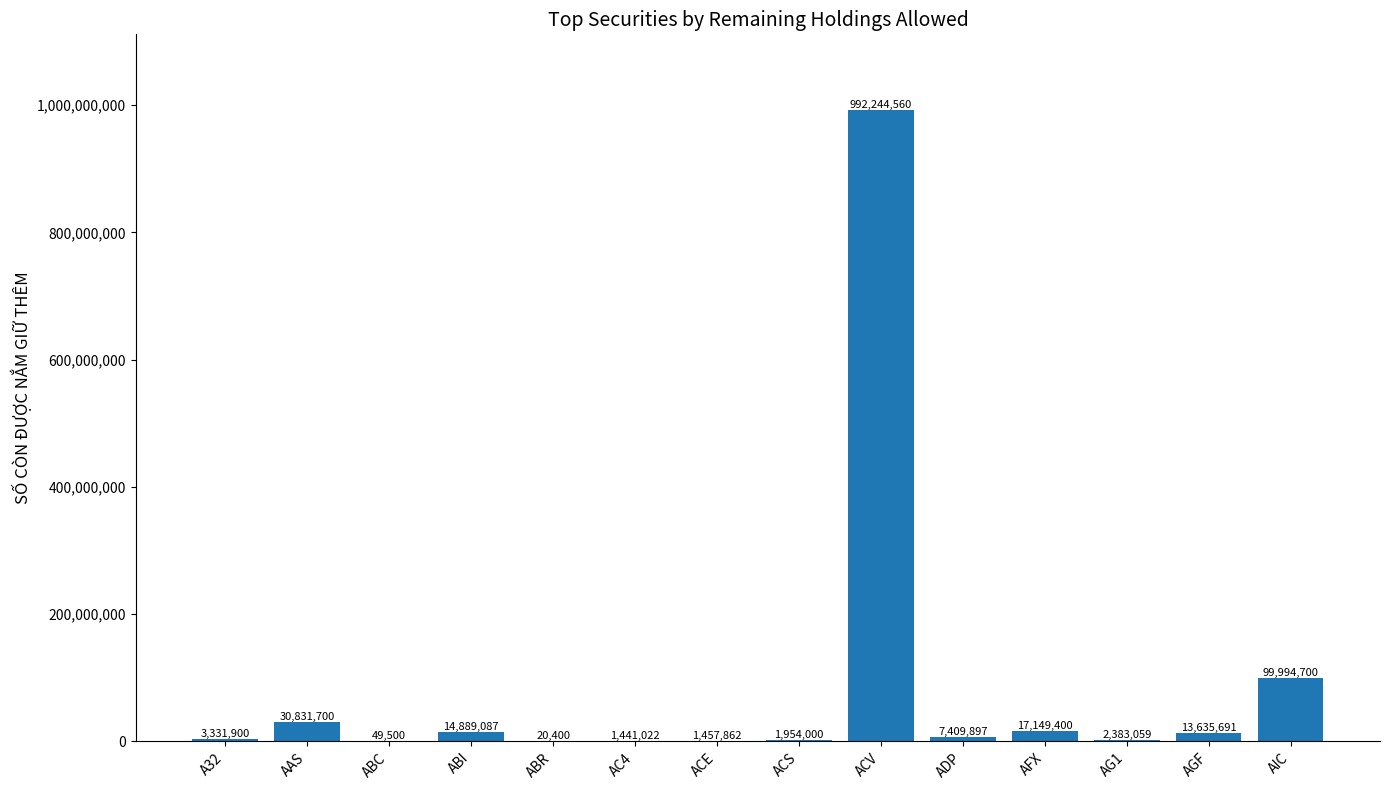

What is the change in value from ACV to ADP?

-984834663